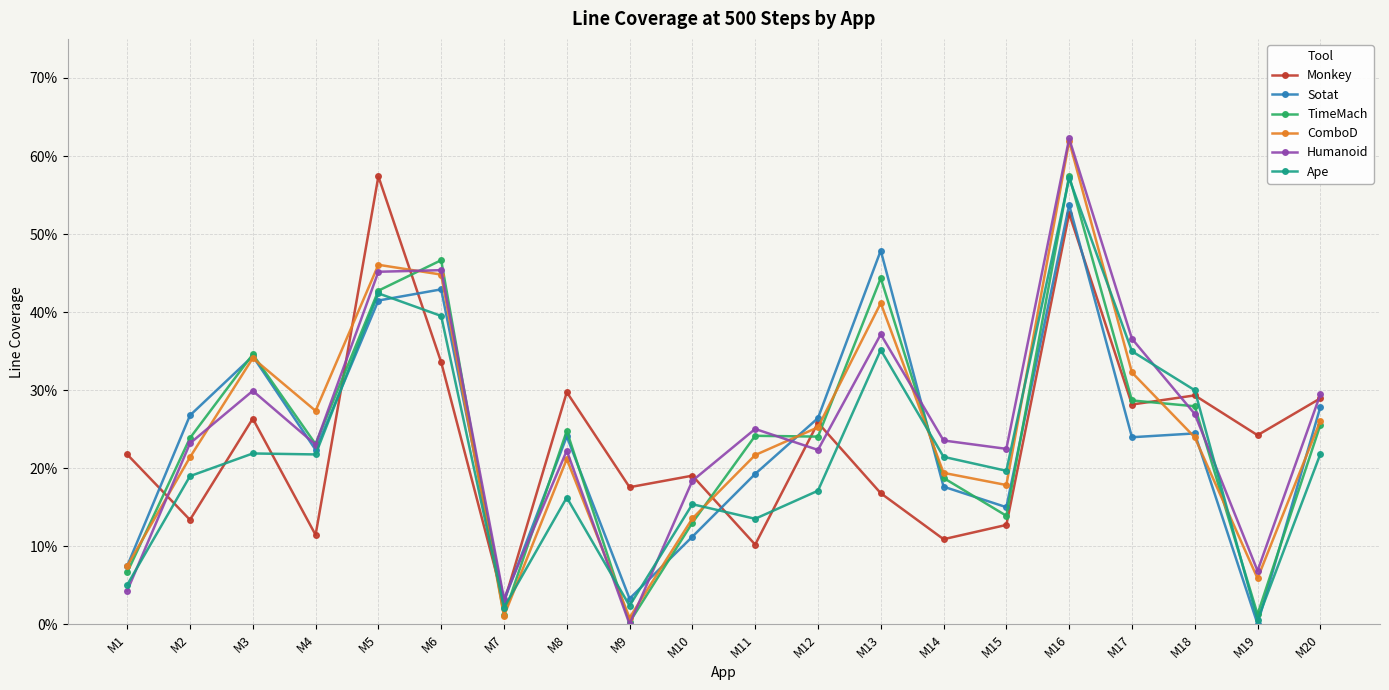

Between M1 and M18, which series saw the biggest shift?

Ape